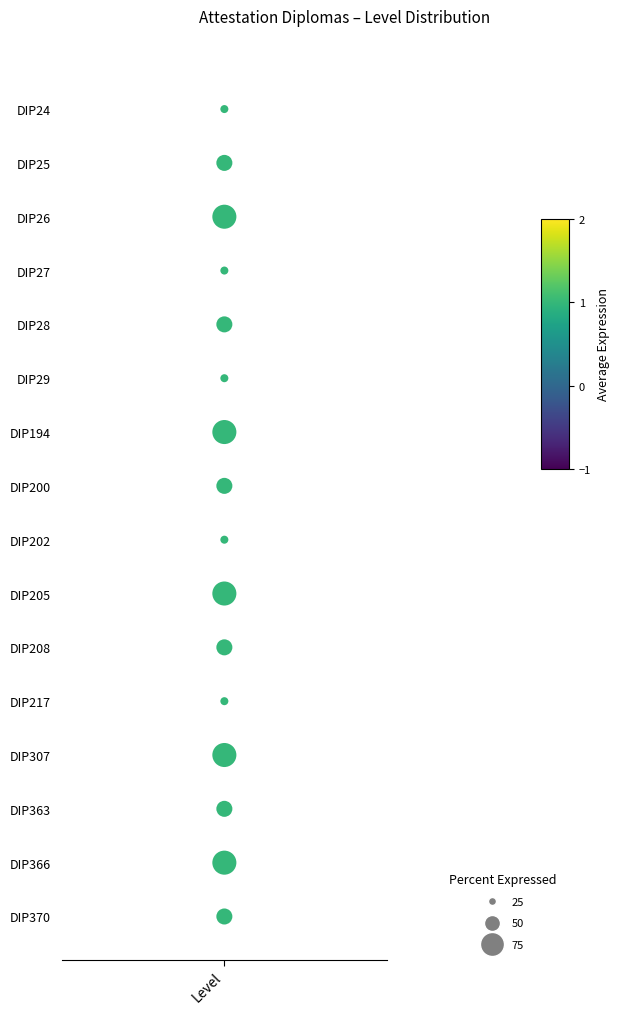

What is the sum of all values?

120